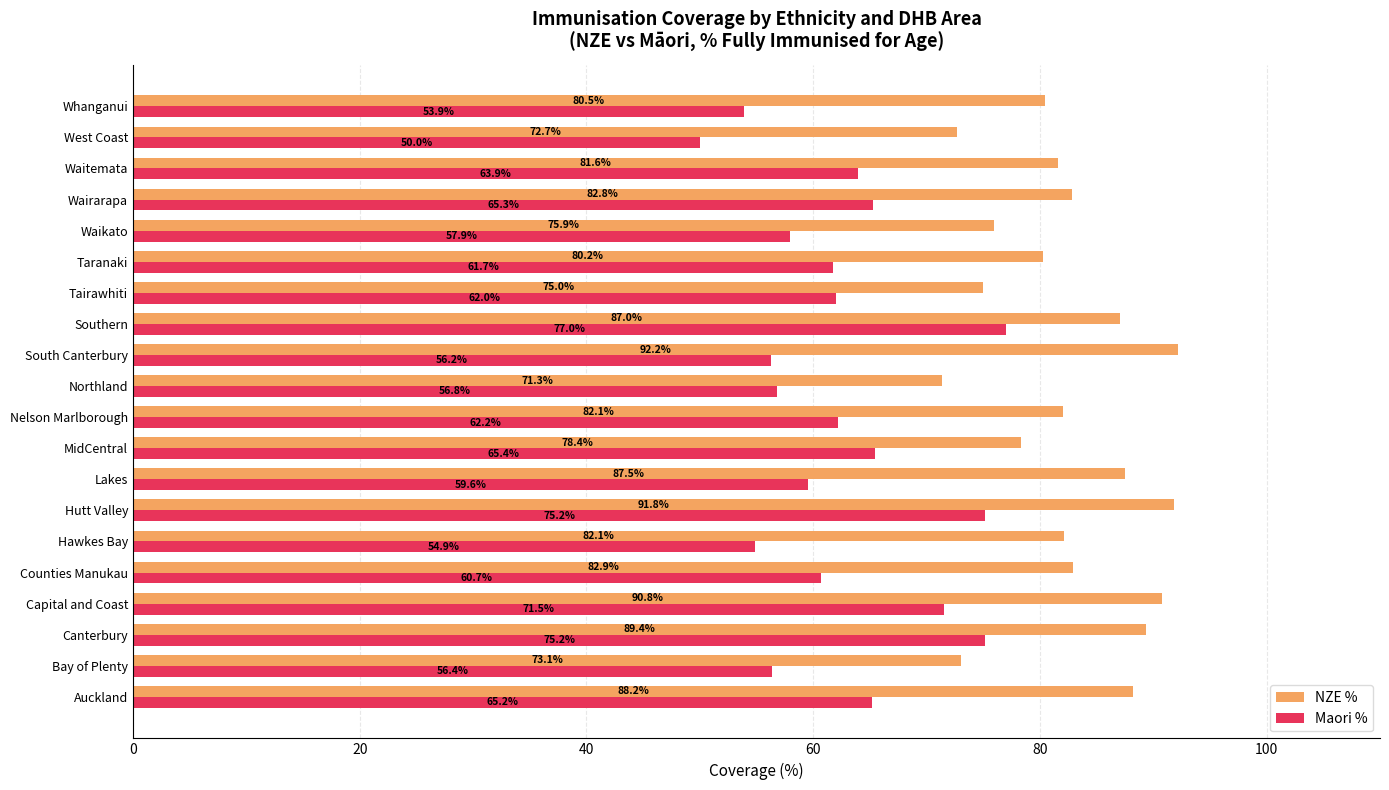

At which category is the sum across all series the highest?

Hutt Valley